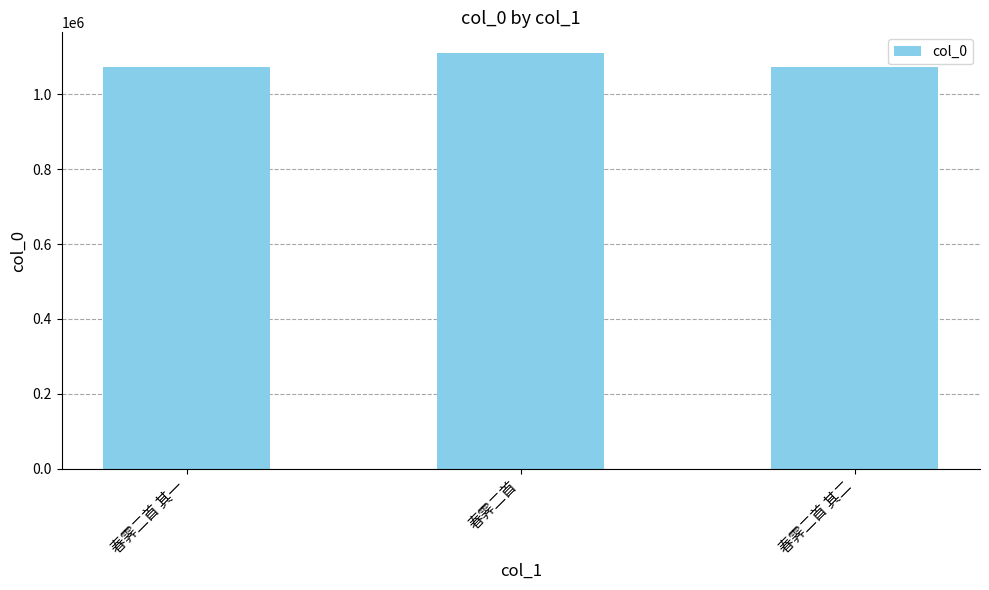

What is the greatest value displayed?

1110416